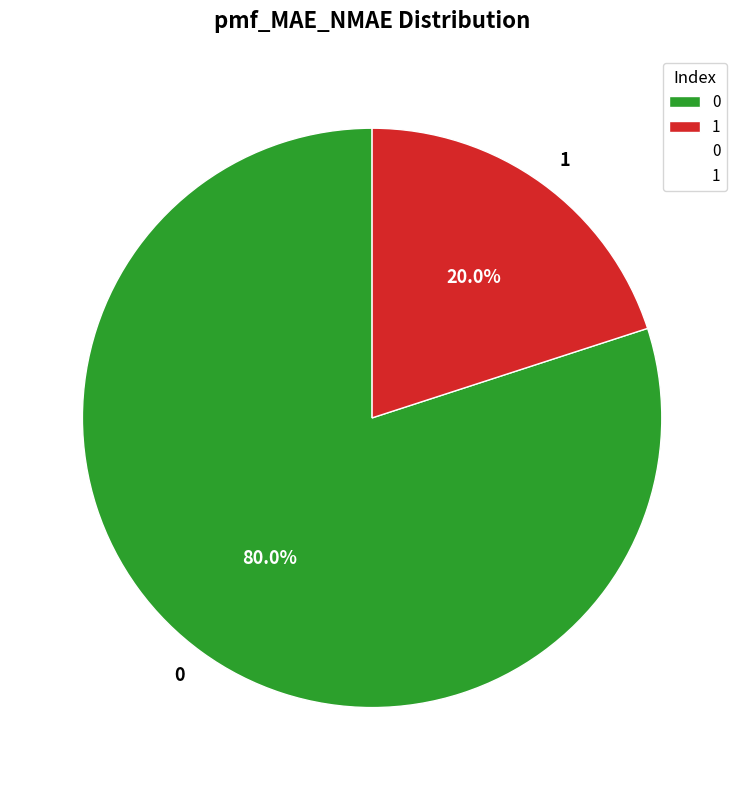

To the nearest percent, what is the combined percentage of 0 and 1?

100%